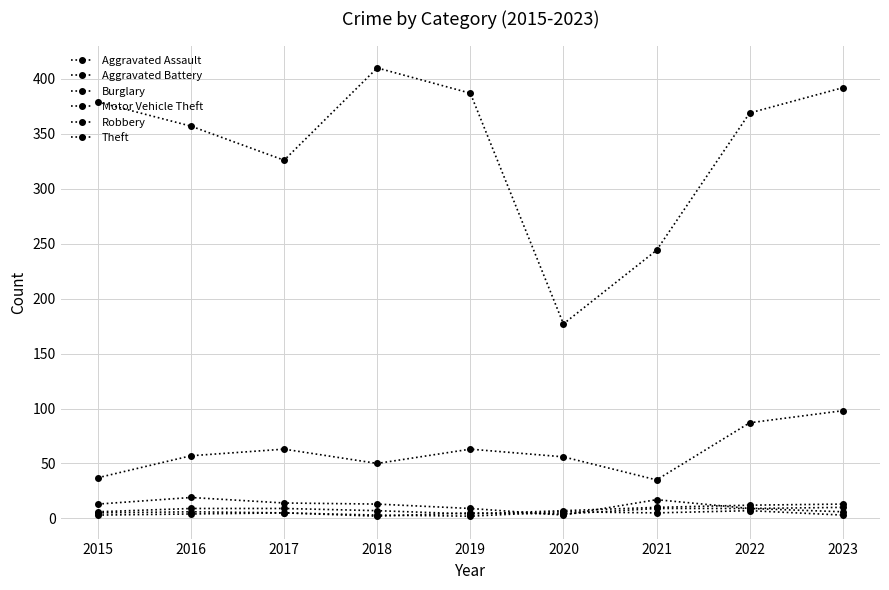

How many lines are shown in the chart?

6